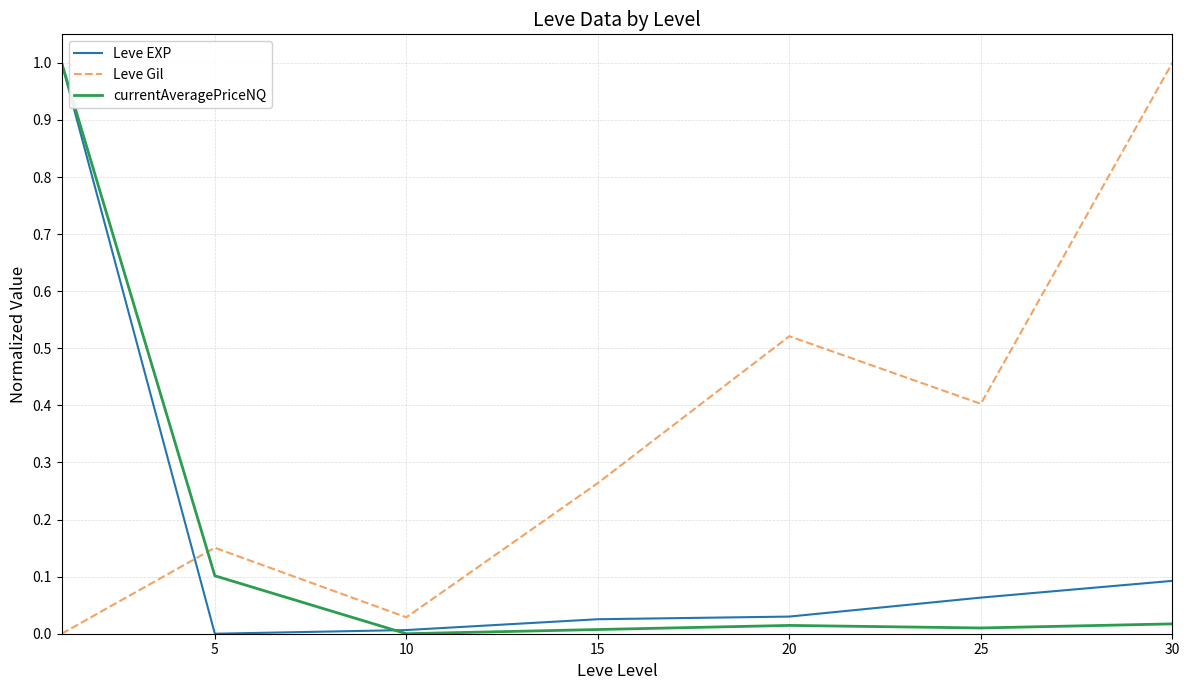

Which series has the largest total across all categories?

Leve Gil